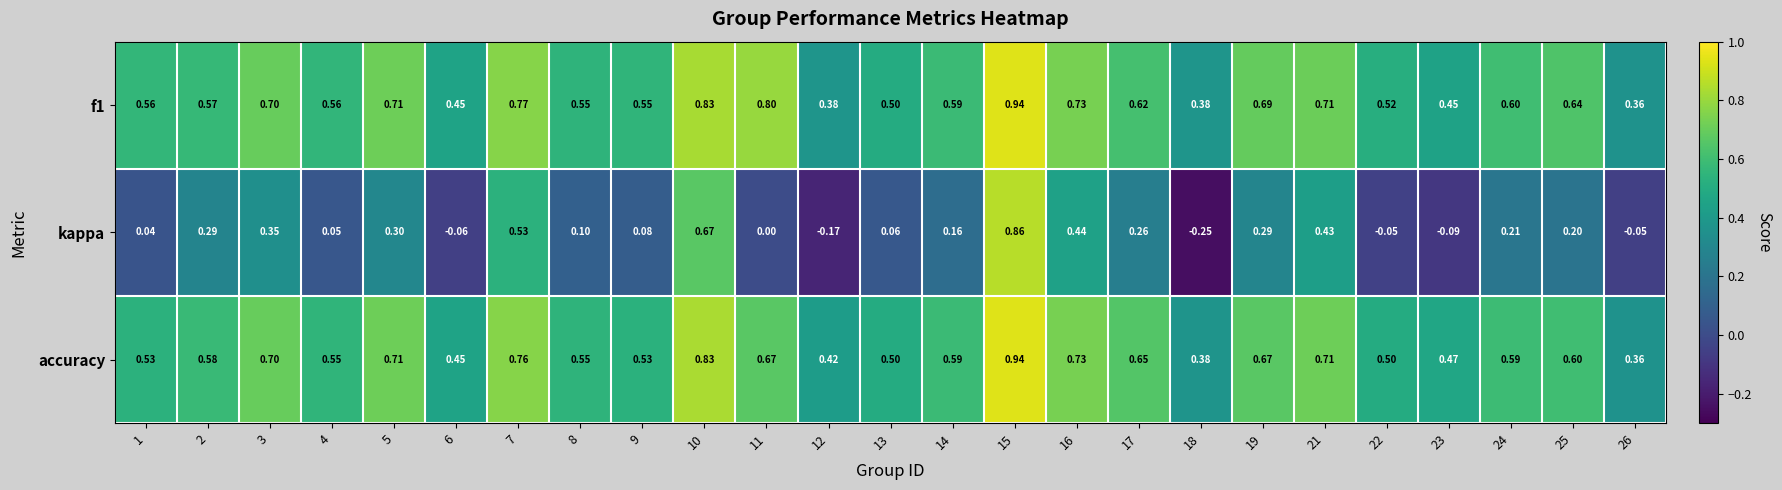

Which series changed the most between 4 and 10?

kappa